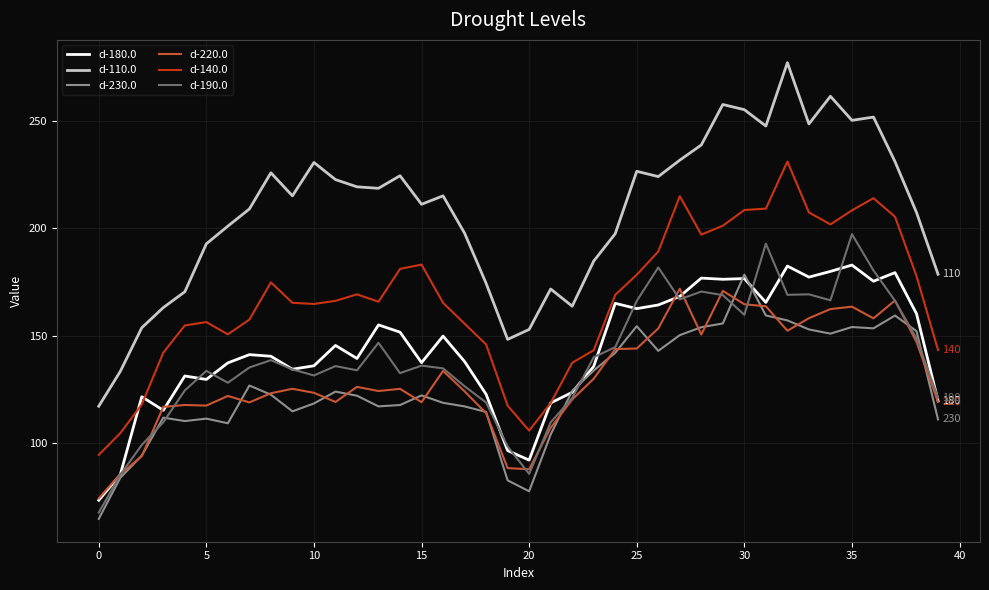

True or false: d-230.0 and d-140.0 cross at least once.

False